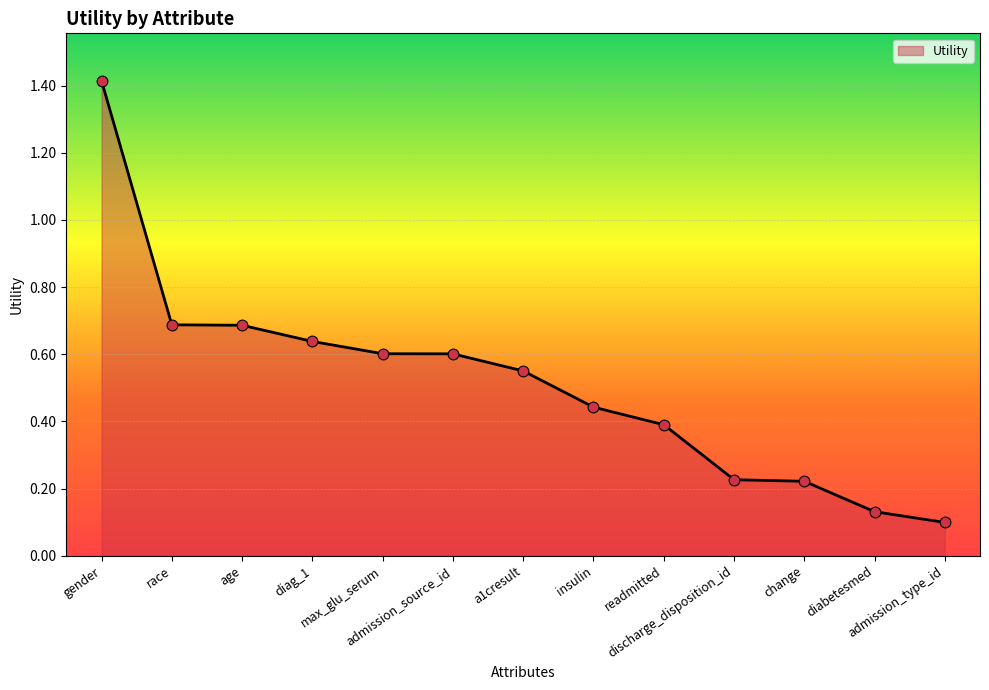

Between admission_type_id and change, which is larger?

change